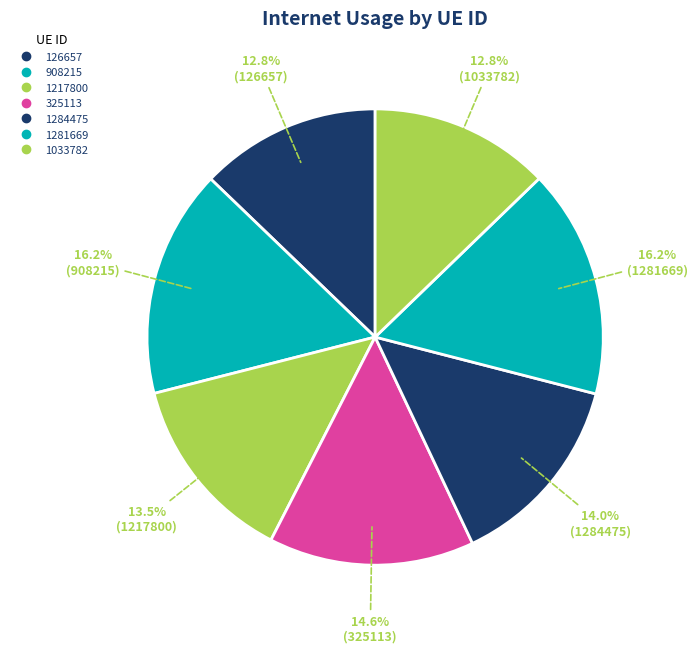

Does 1033782 account for over 50% of the chart?

No